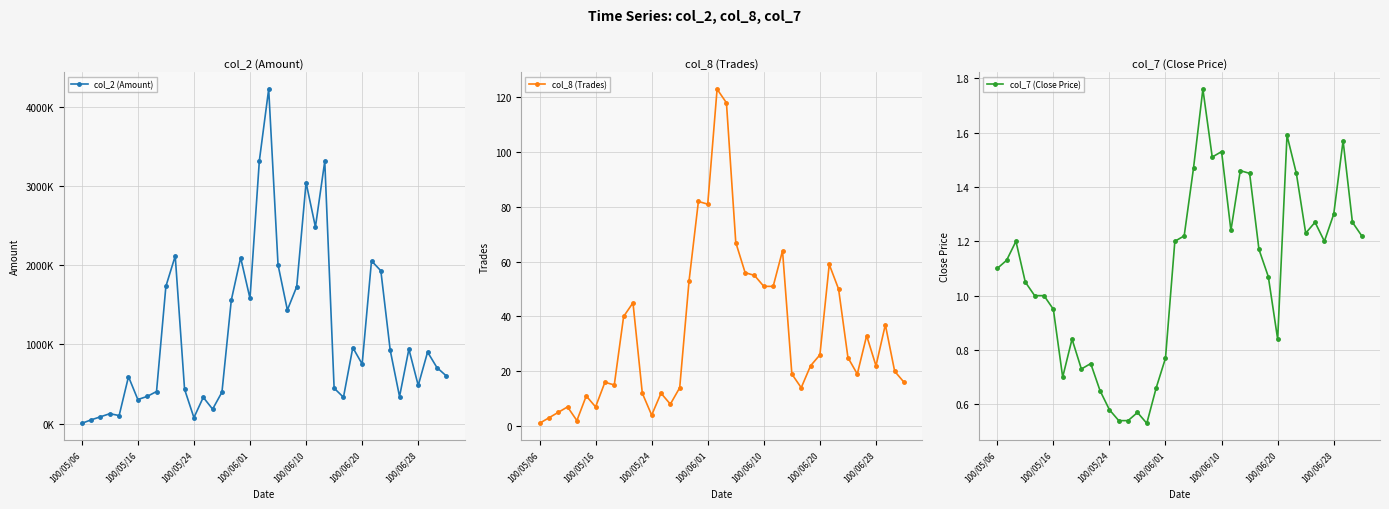

True or false: col_8 (Trades) has more than 0 interior local peaks.

True